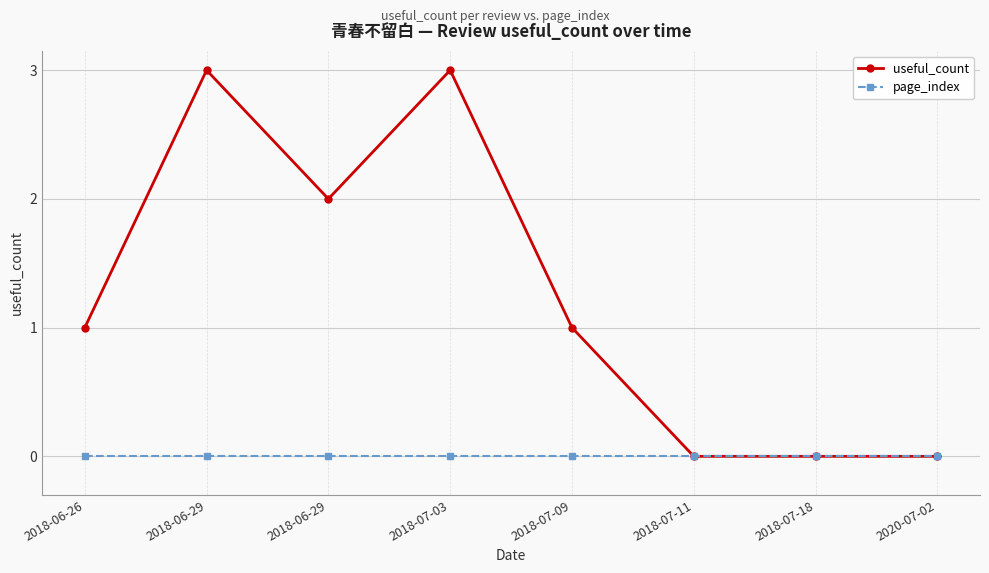

What is the label of the 1st point from the left?

2018-06-26